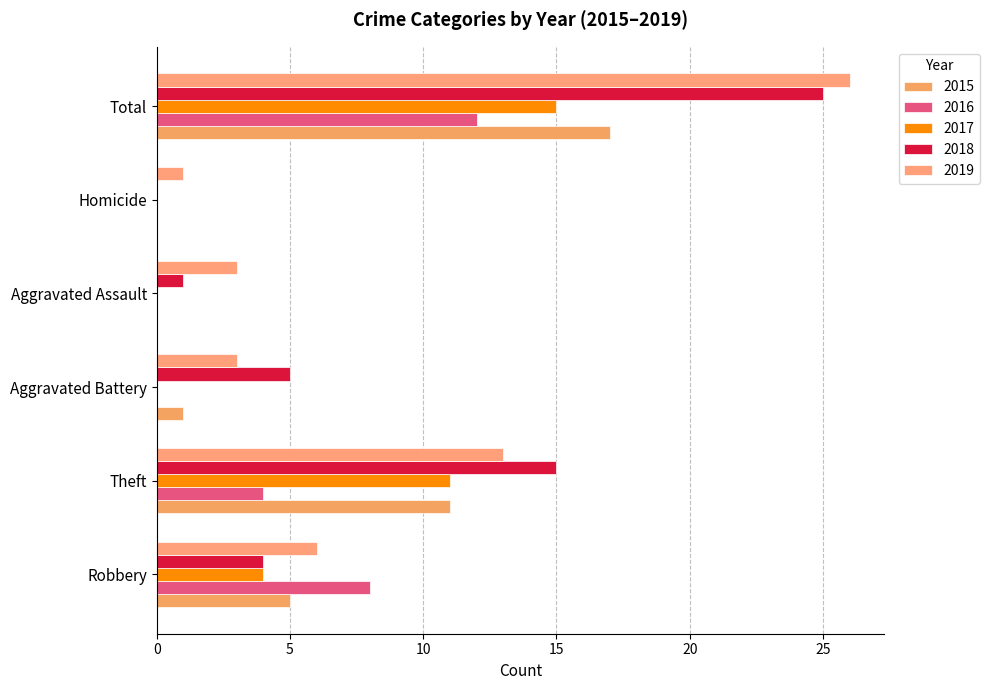

At which label does 2016 reach its minimum?

Aggravated Battery